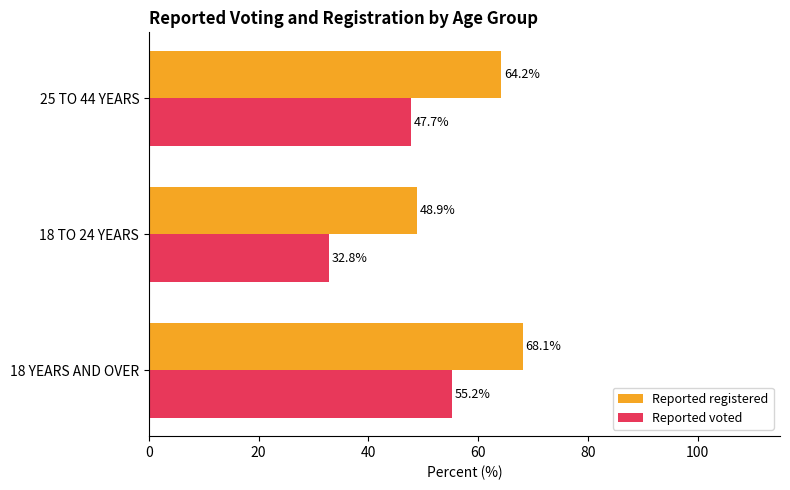

Which series changed the most between 18 YEARS AND OVER and 18 TO 24 YEARS?

Reported voted